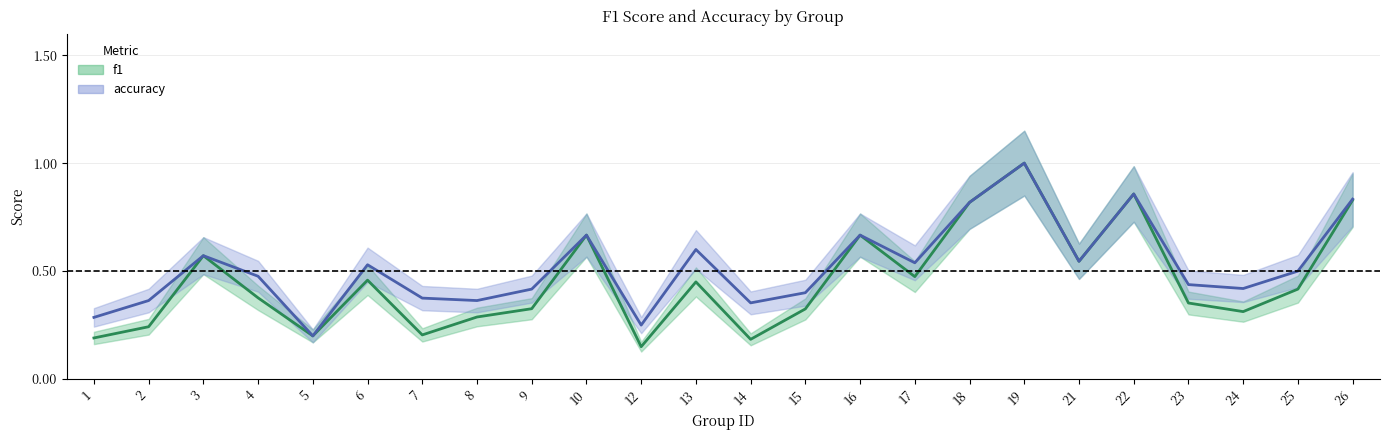

Between 16 and 14, which is larger?

16